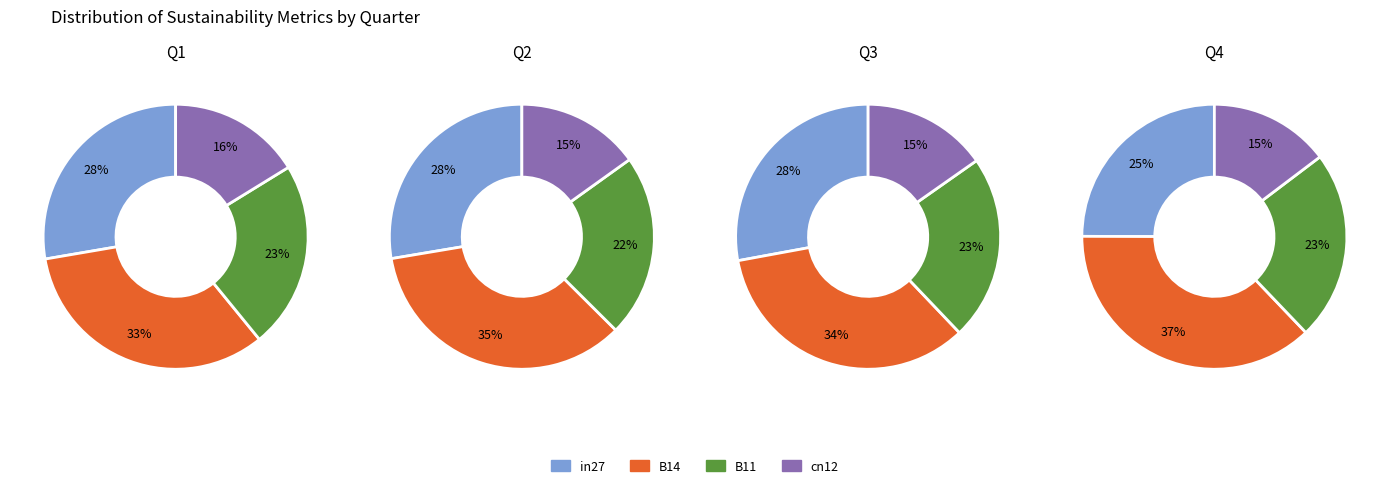

The cn12 slice represents 5% of the pie. True or false?

False